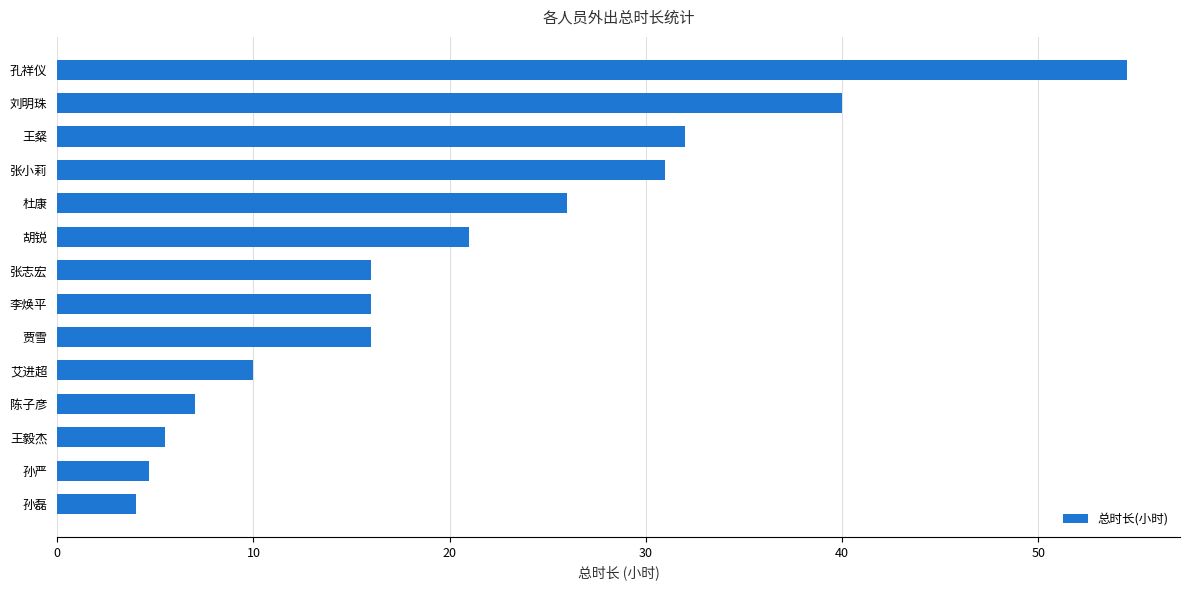

At which label is the value closest to 29?

张小莉